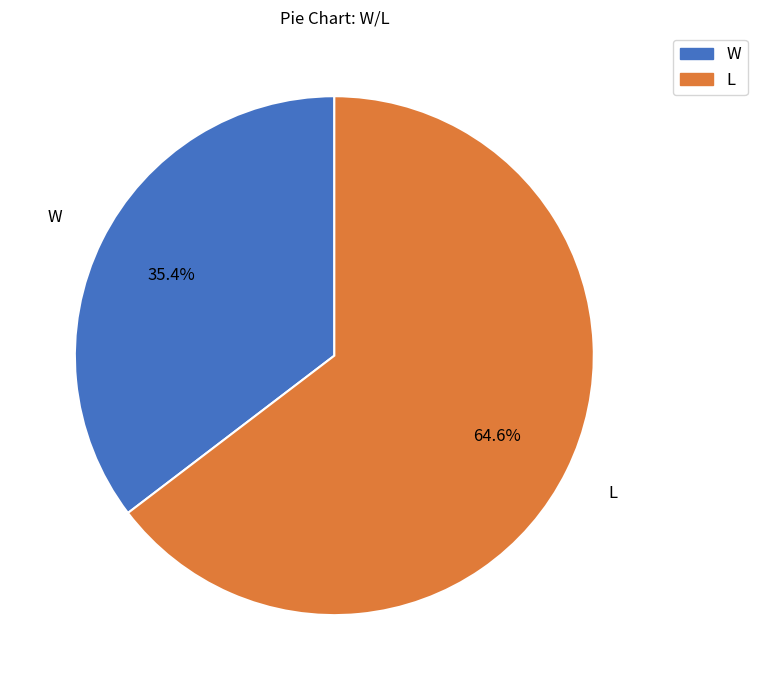

To the nearest percent, what is the difference between the largest and smallest slice percentages?

29%